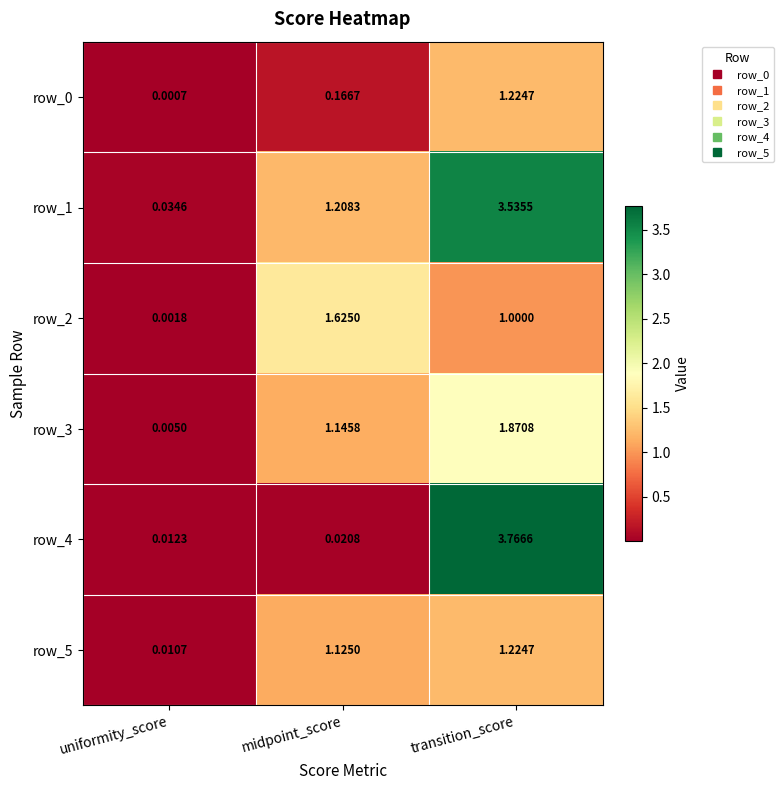

Which series has the largest range (max minus min)?

row_4